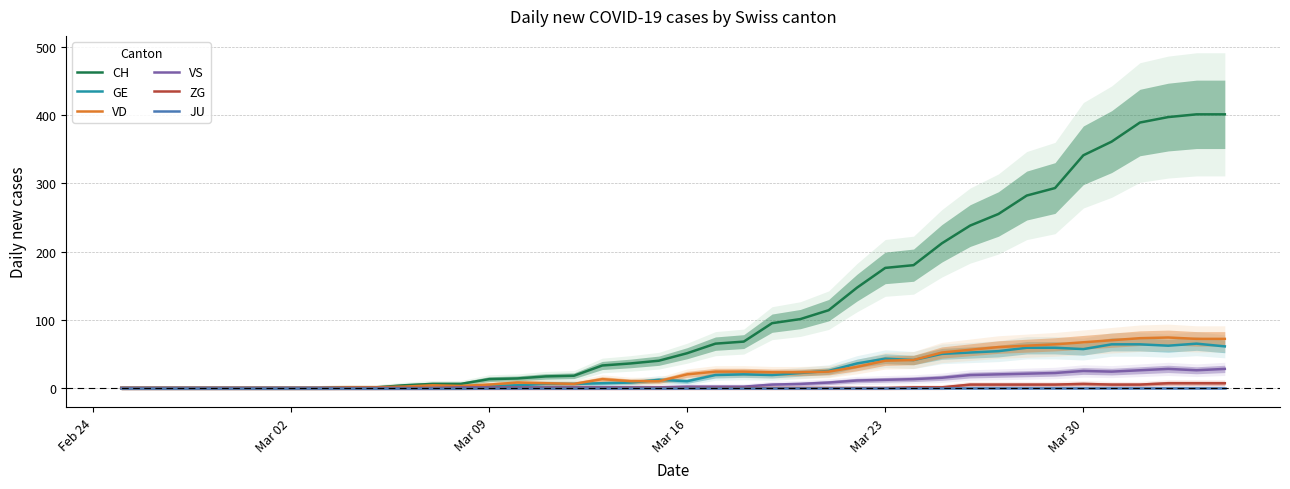

How many interior local valleys does the VD series have?

2